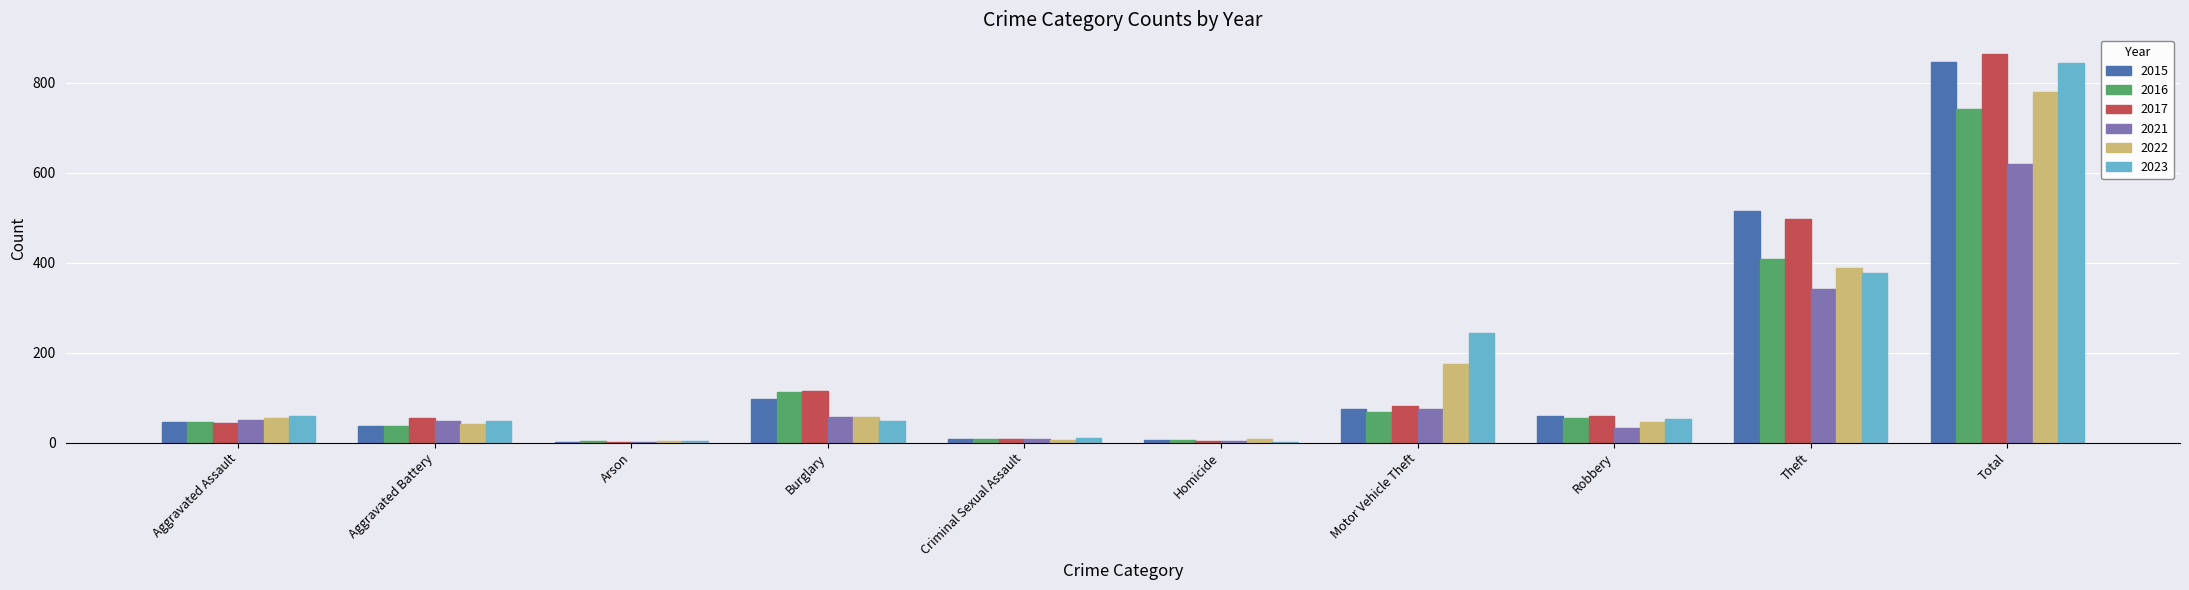

What is the sum of the 2023 values at Robbery and Theft?

430